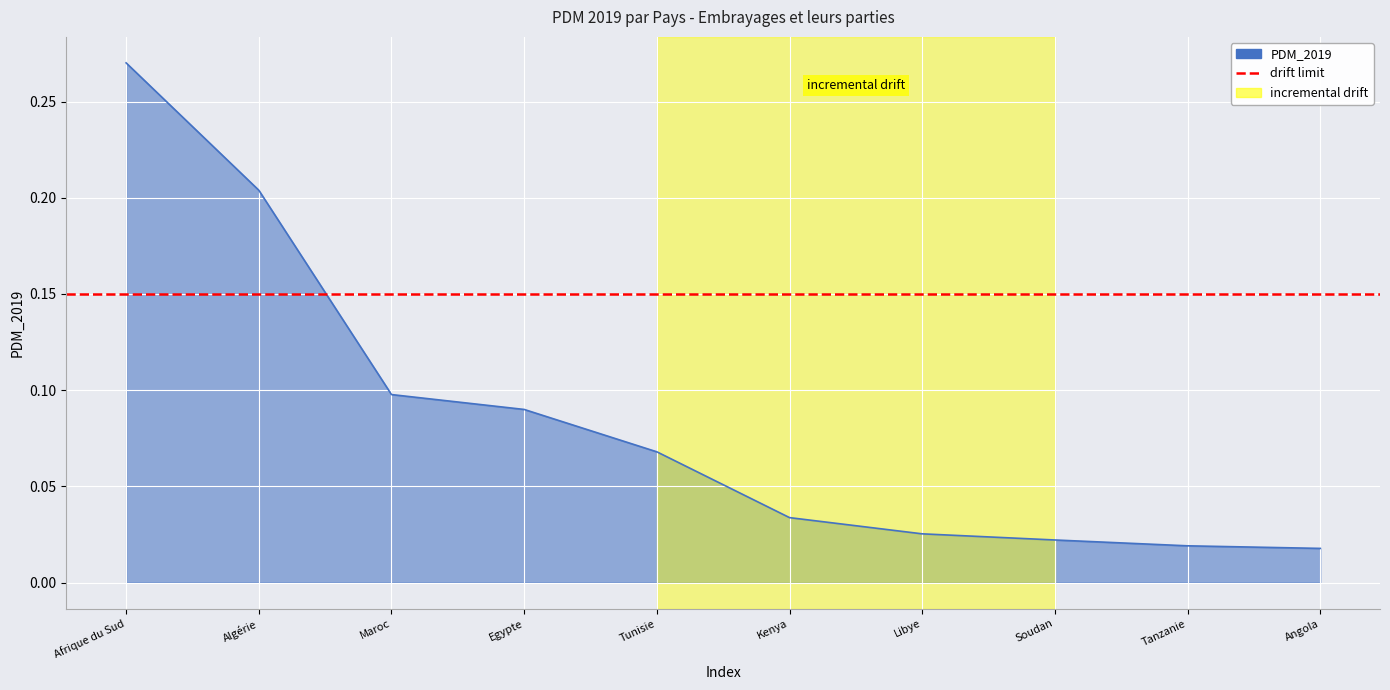

Reading left to right, transcribe all the data shown in this chart.

Afrique du Sud=0.3	Algérie=0.2	Maroc=0.1	Egypte=0.1	Tunisie=0.1	Kenya=0.0	Libye=0.0	Soudan=0.0	Tanzanie=0.0	Angola=0.0